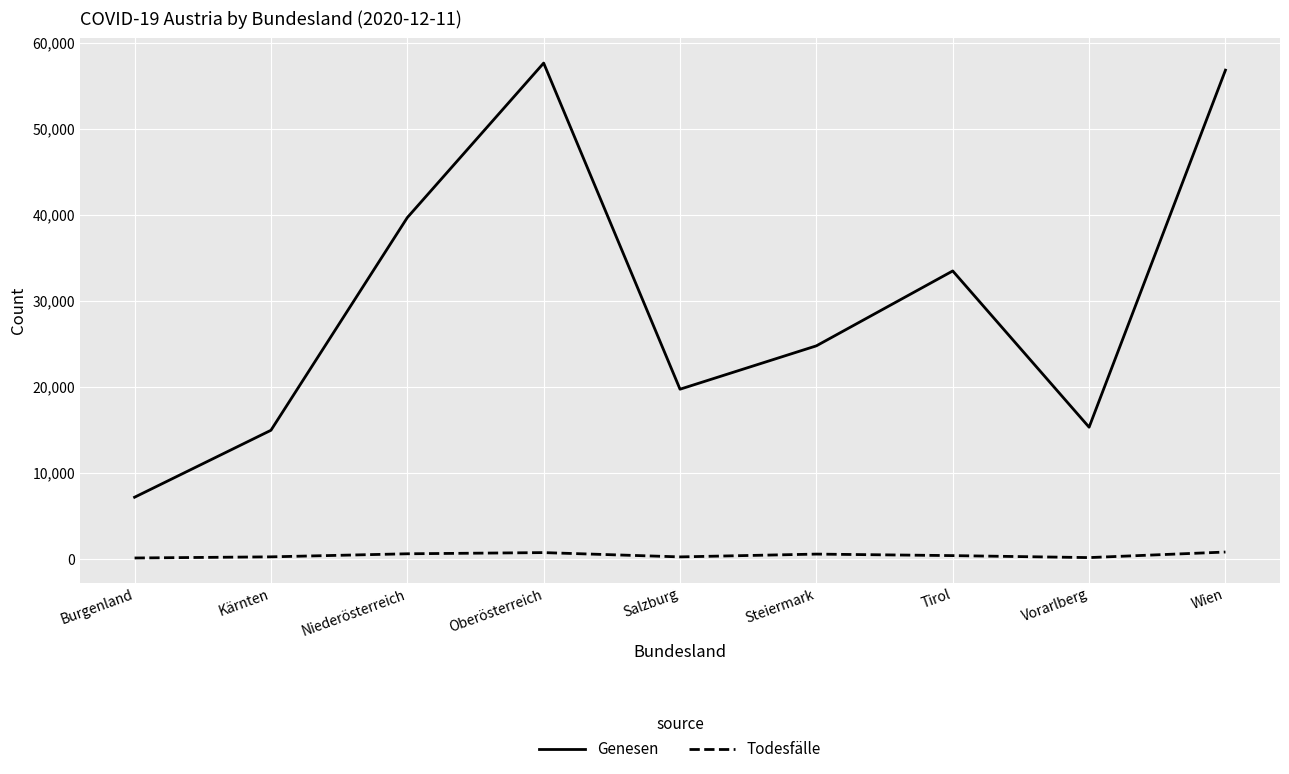

What is the difference between the maximum and minimum values in the Genesen series?

50464